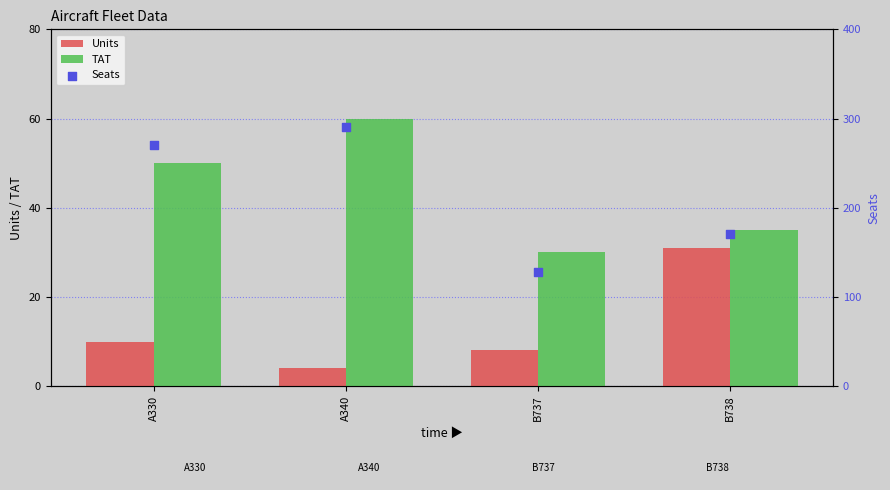

Which series has the largest total across all categories?

Seats